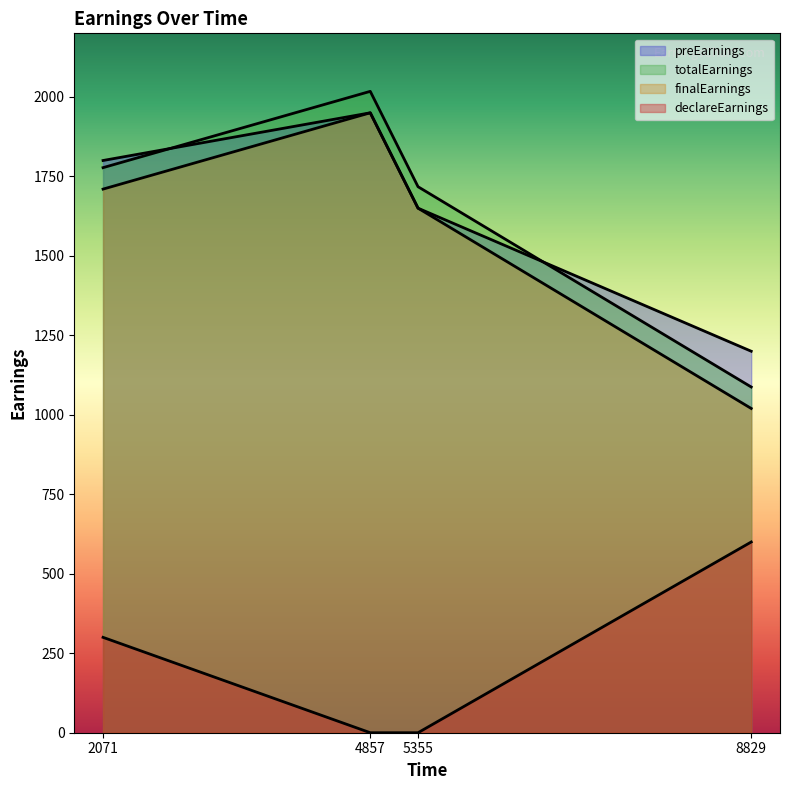

Reading left to right, what are all the values shown in this chart?

preEarnings: 2071=1800.0	4857=1950.0	5355=1650.0	8829=1200.0
totalEarnings: 2071=1777.5	4857=2017.5	5355=1717.5	8829=1087.5
finalEarnings: 2071=1710.0	4857=1950.0	5355=1650.0	8829=1020.0
declareEarnings: 2071=300.0	4857=0.0	5355=0.0	8829=600.0